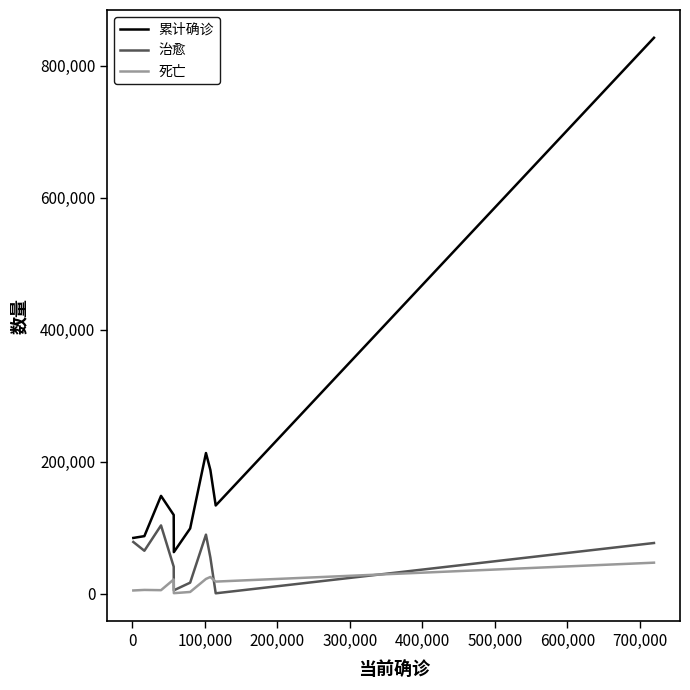

Which series has the largest total across all categories?

累计确诊